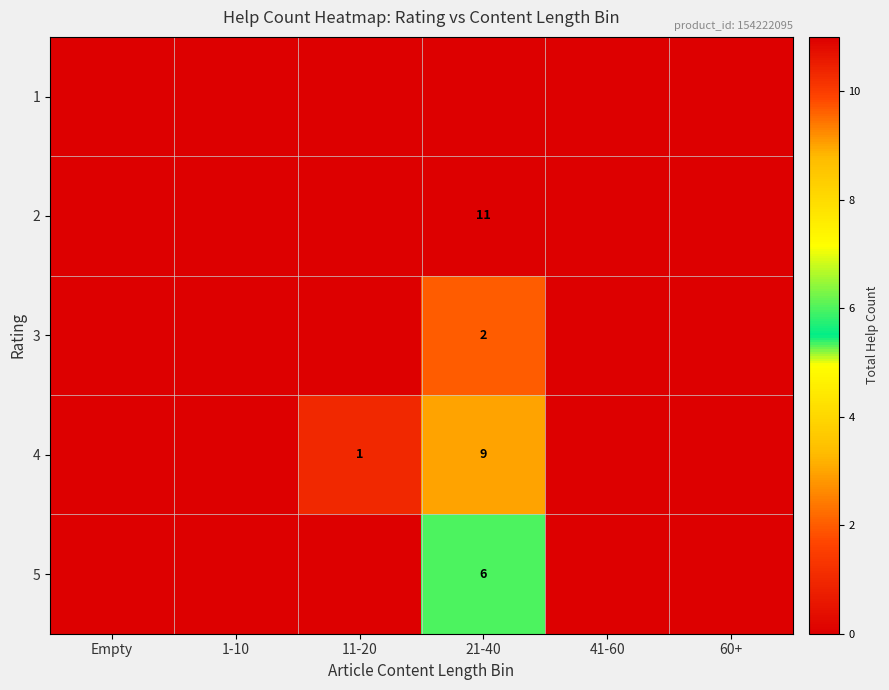

What is the greatest value displayed?

11